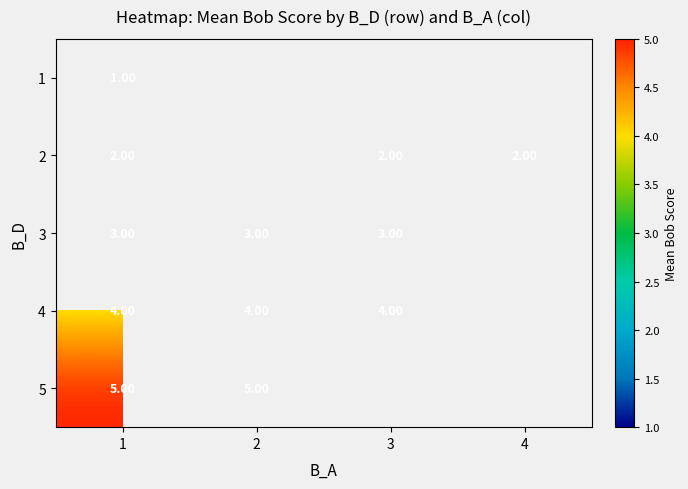

At 1, list the series in order from smallest to largest.

1, 2, 3, 4, 5